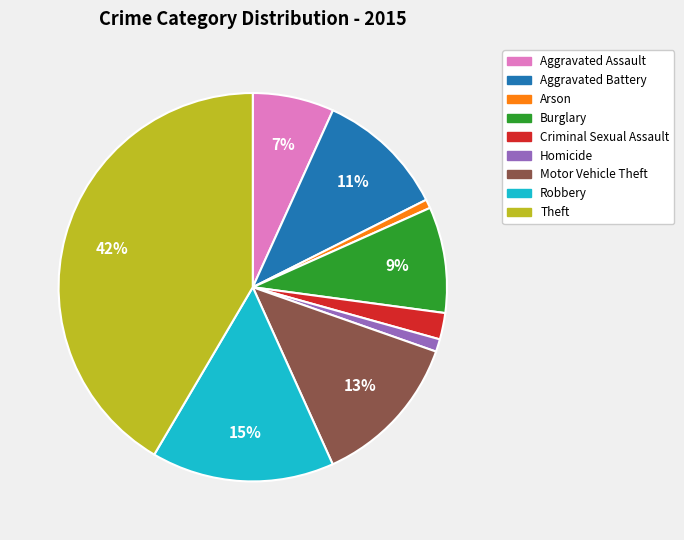

How many slices are in this pie chart?

9